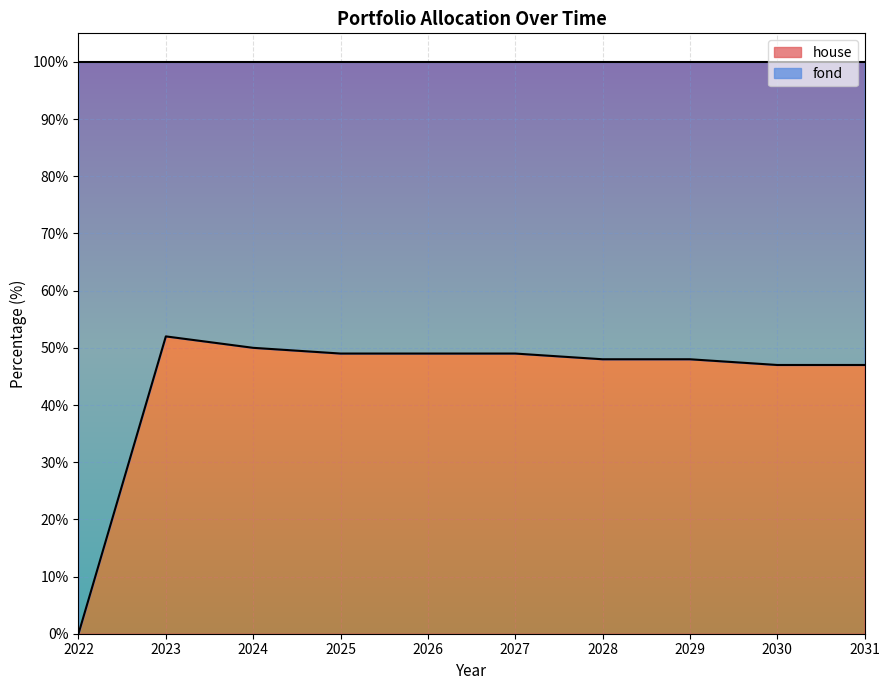

List the labels in order of fond value, smallest first.

2023, 2024, 2025, 2026, 2027, 2028, 2029, 2030, 2031, 2022